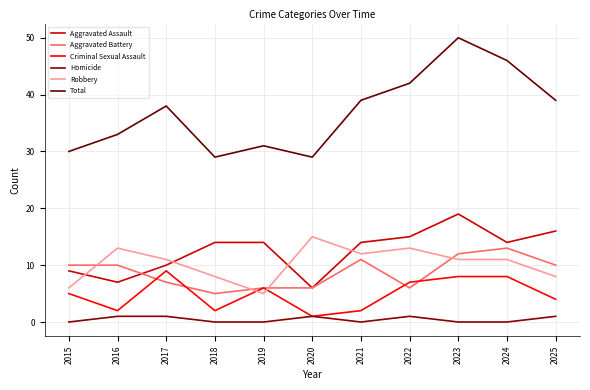

Does the chart display data point markers on the line(s)?

No